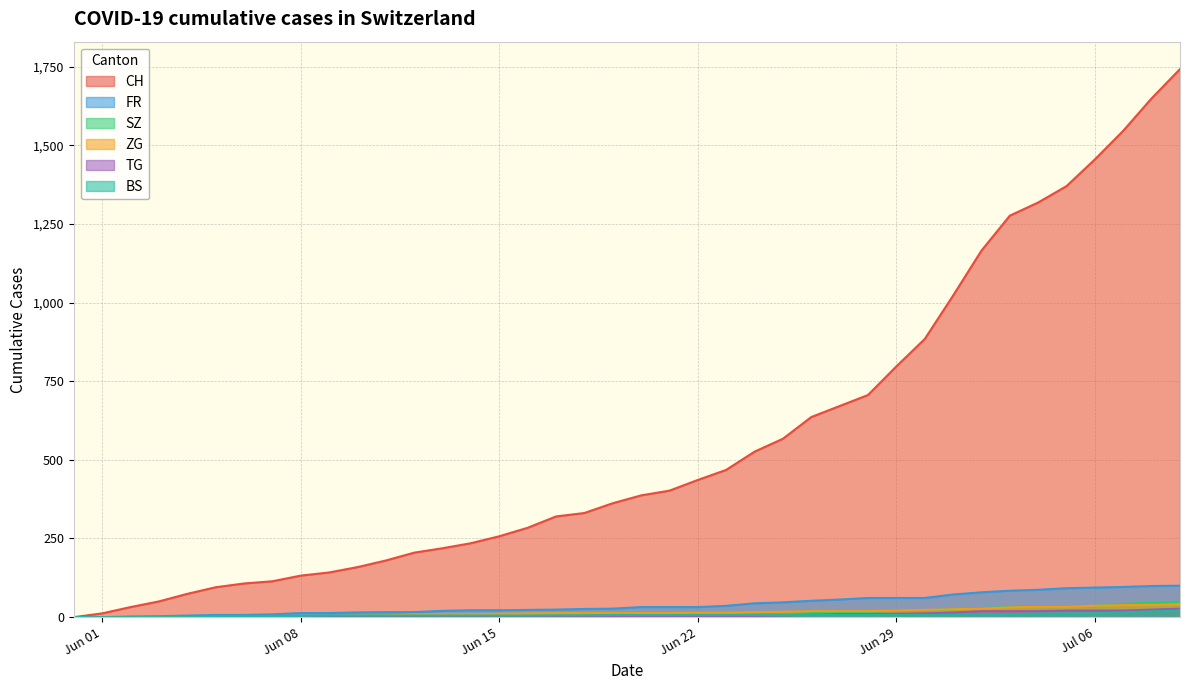

What is the maximum value shown in the chart?

1742